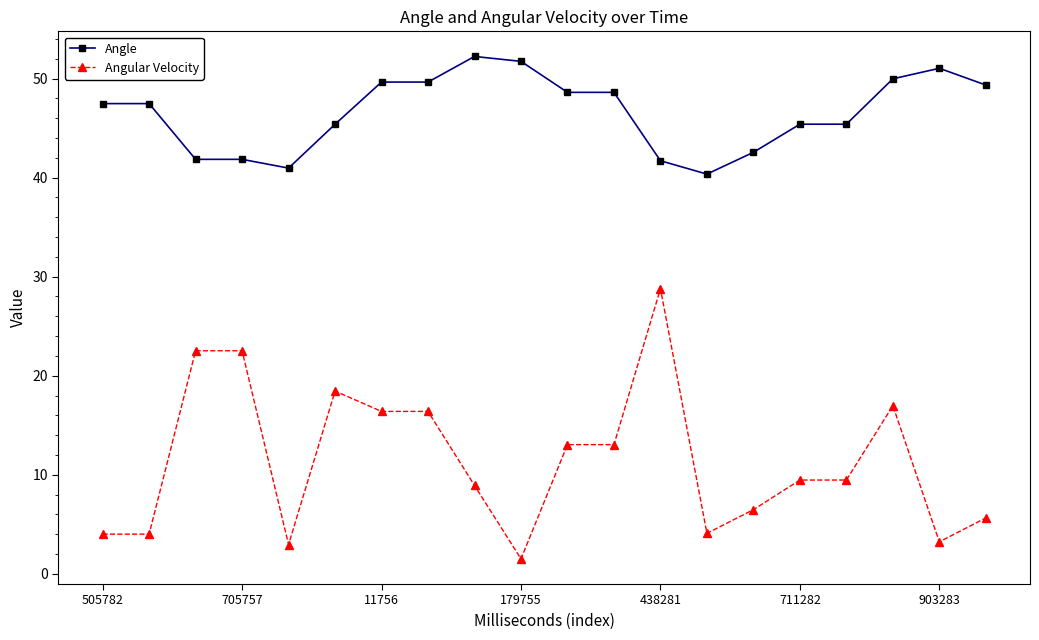

True or false: Angle and Angular Velocity cross at least once.

False